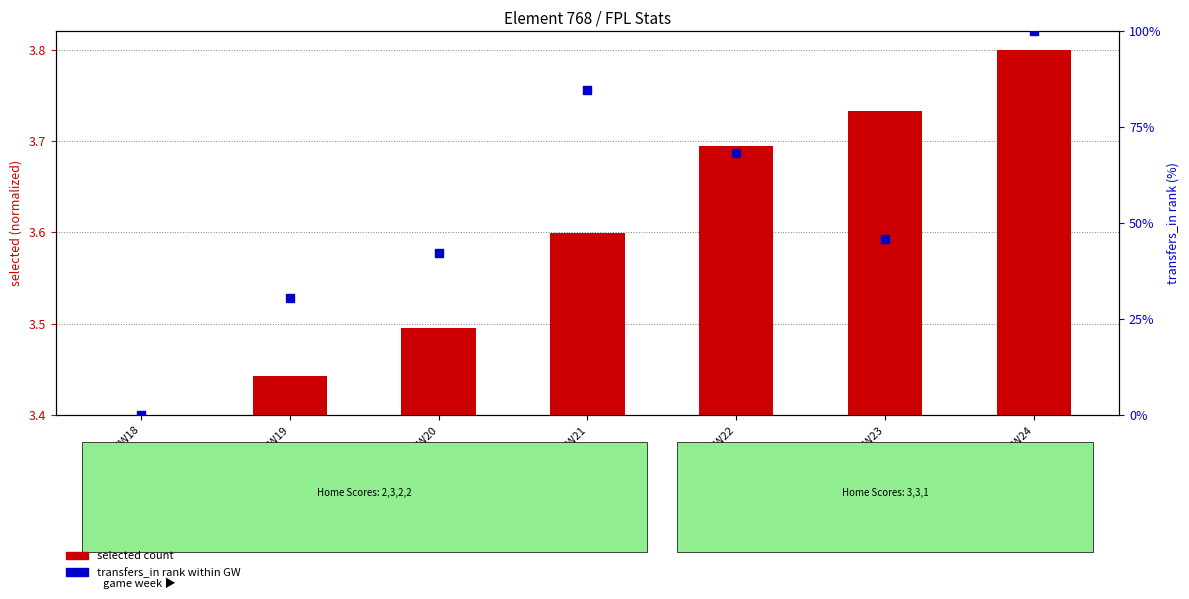

Which series contains the lowest Y value?

selected count